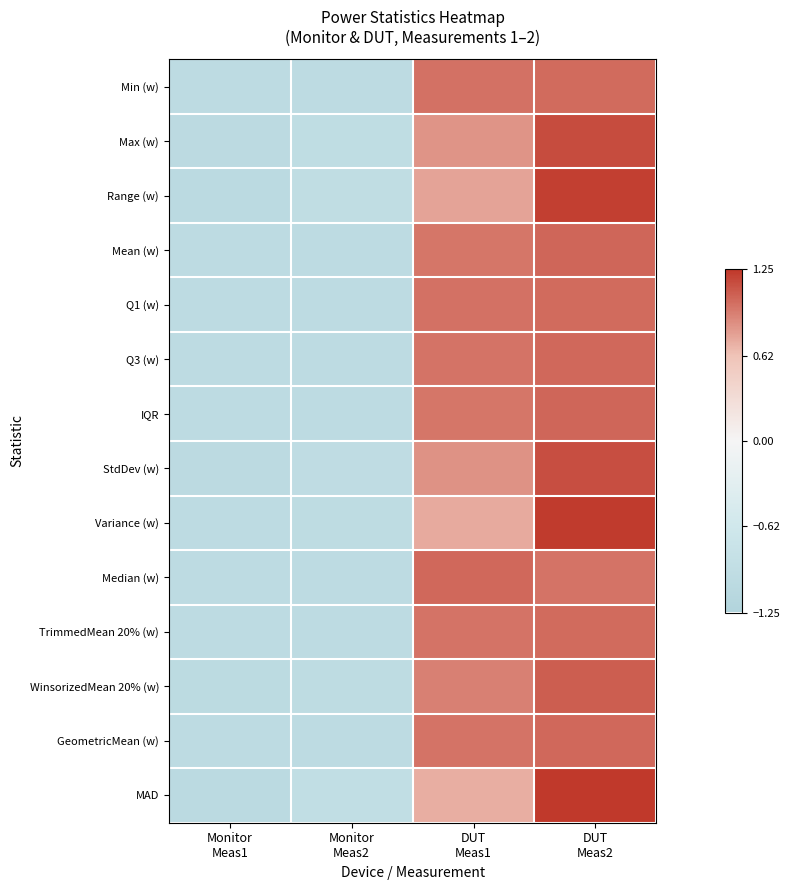

Reading left to right, extract all data points from this chart.

Min (w): Monitor
Meas1=-1.0	Monitor
Meas2=-1.0	DUT
Meas1=1.0	DUT
Meas2=1.0
Max (w): Monitor
Meas1=-1.0	Monitor
Meas2=-1.0	DUT
Meas1=0.8	DUT
Meas2=1.2
Range (w): Monitor
Meas1=-1.0	Monitor
Meas2=-0.9	DUT
Meas1=0.8	DUT
Meas2=1.2
Mean (w): Monitor
Meas1=-1.0	Monitor
Meas2=-1.0	DUT
Meas1=1.0	DUT
Meas2=1.0
Q1 (w): Monitor
Meas1=-1.0	Monitor
Meas2=-1.0	DUT
Meas1=1.0	DUT
Meas2=1.0
Q3 (w): Monitor
Meas1=-1.0	Monitor
Meas2=-1.0	DUT
Meas1=1.0	DUT
Meas2=1.0
IQR: Monitor
Meas1=-1.0	Monitor
Meas2=-1.0	DUT
Meas1=1.0	DUT
Meas2=1.0
StdDev (w): Monitor
Meas1=-1.0	Monitor
Meas2=-1.0	DUT
Meas1=0.8	DUT
Meas2=1.1
Variance (w): Monitor
Meas1=-1.0	Monitor
Meas2=-1.0	DUT
Meas1=0.7	DUT
Meas2=1.2
Median (w): Monitor
Meas1=-1.0	Monitor
Meas2=-1.0	DUT
Meas1=1.0	DUT
Meas2=1.0
TrimmedMean 20% (w): Monitor
Meas1=-1.0	Monitor
Meas2=-1.0	DUT
Meas1=1.0	DUT
Meas2=1.0
WinsorizedMean 20% (w): Monitor
Meas1=-1.0	Monitor
Meas2=-1.0	DUT
Meas1=0.9	DUT
Meas2=1.1
GeometricMean (w): Monitor
Meas1=-1.0	Monitor
Meas2=-1.0	DUT
Meas1=1.0	DUT
Meas2=1.0
MAD: Monitor
Meas1=-1.0	Monitor
Meas2=-0.9	DUT
Meas1=0.7	DUT
Meas2=1.2